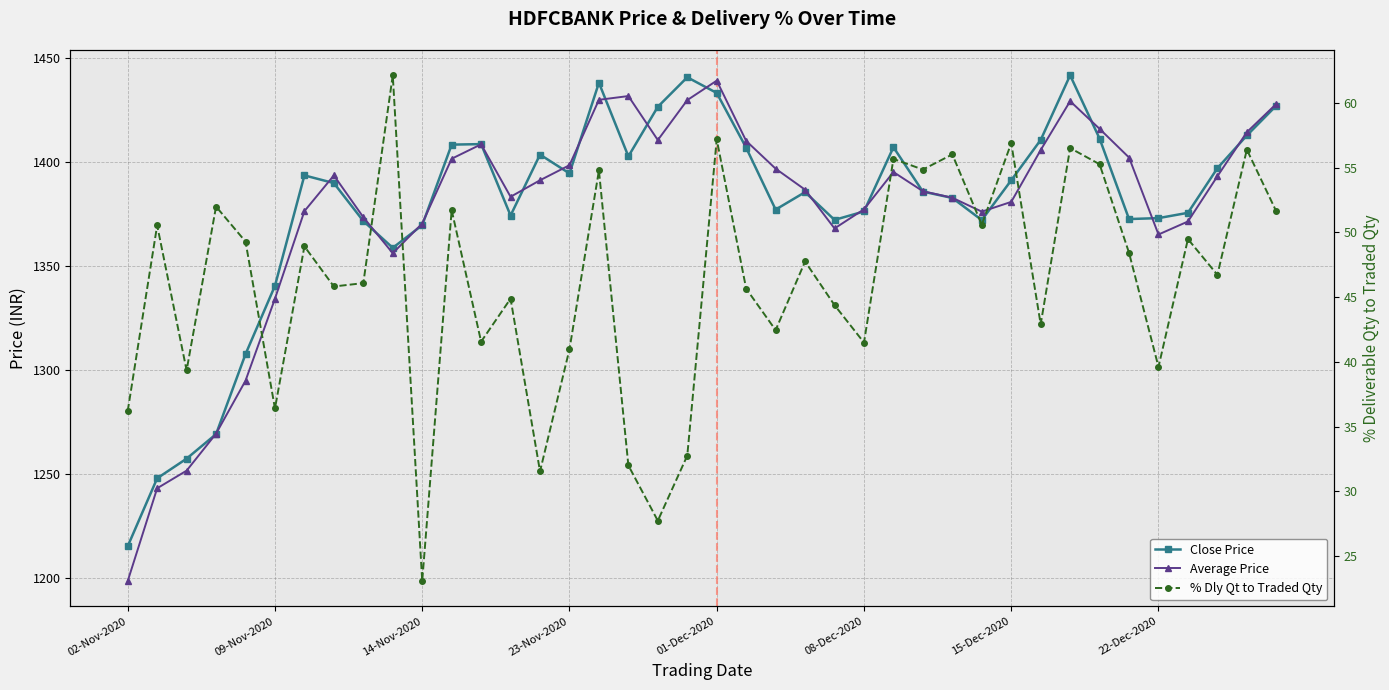

Is this an area chart (filled region under the line)?

No